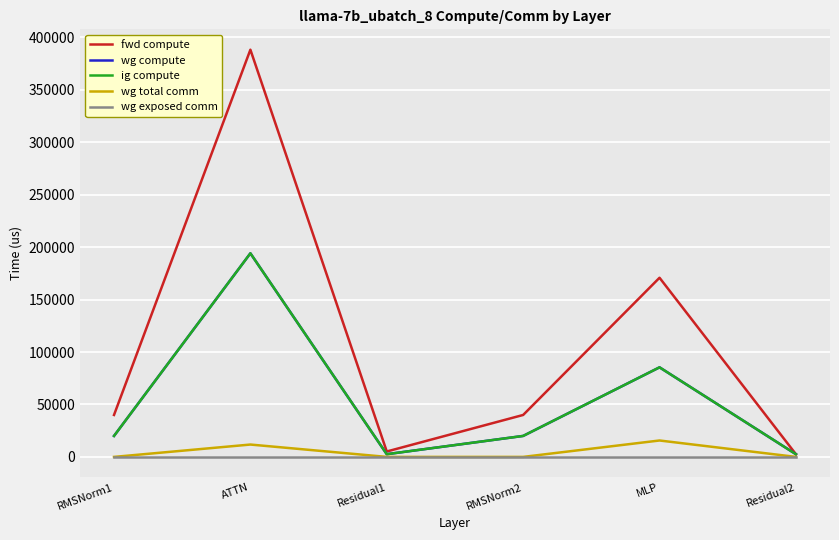

Is this an area chart (filled region under the line)?

No